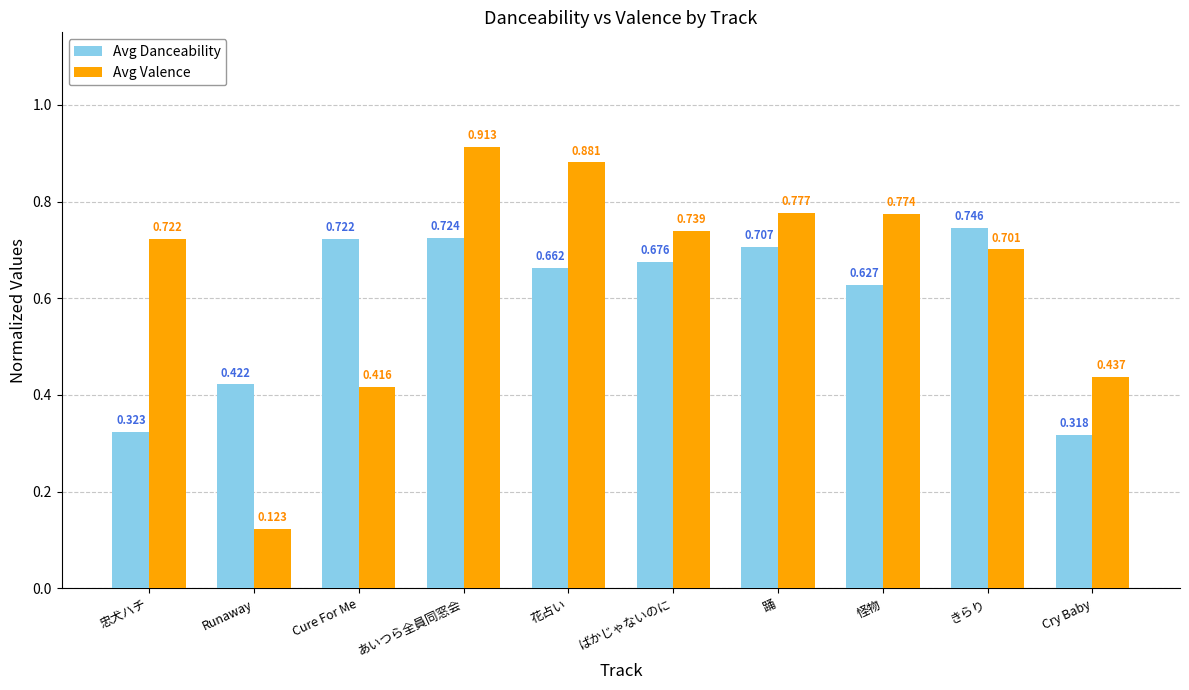

At which category is the sum across all series the highest?

あいつら全員同窓会